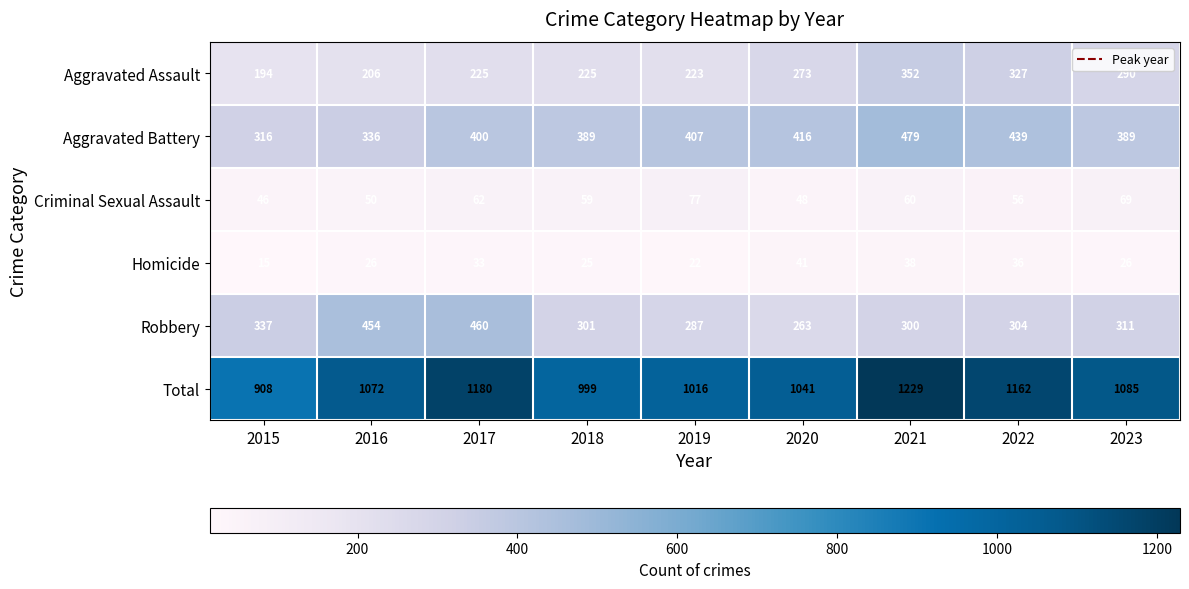

True or false: Criminal Sexual Assault has a value of 75 at 2016.

False